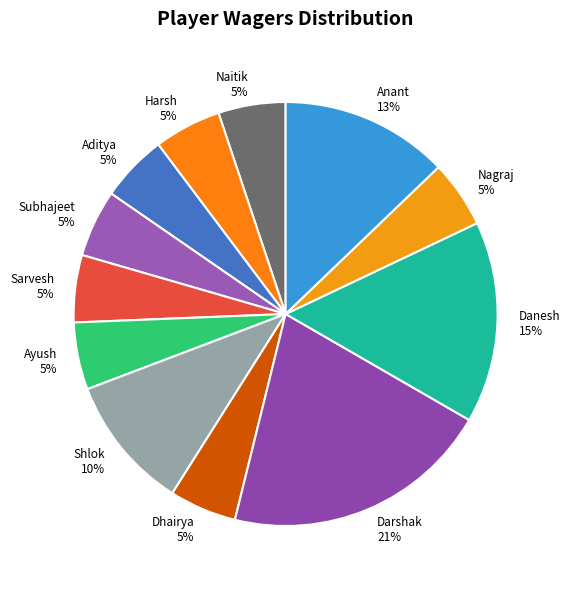

To the nearest percent, what percentage of the pie is Subhajeet?

5%